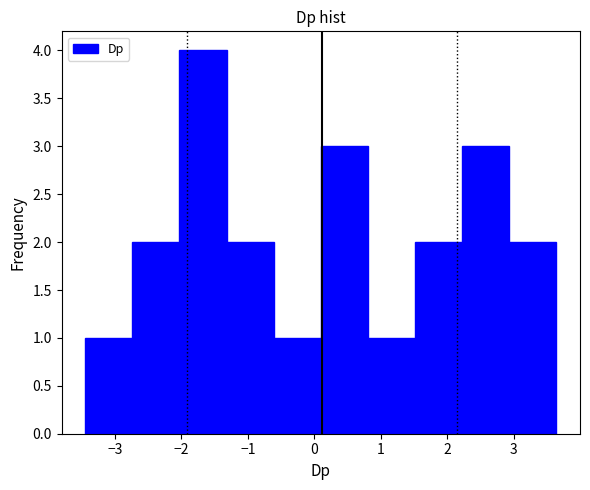

Which range on the x-axis has the tallest bar?

-2.0 to -1.3